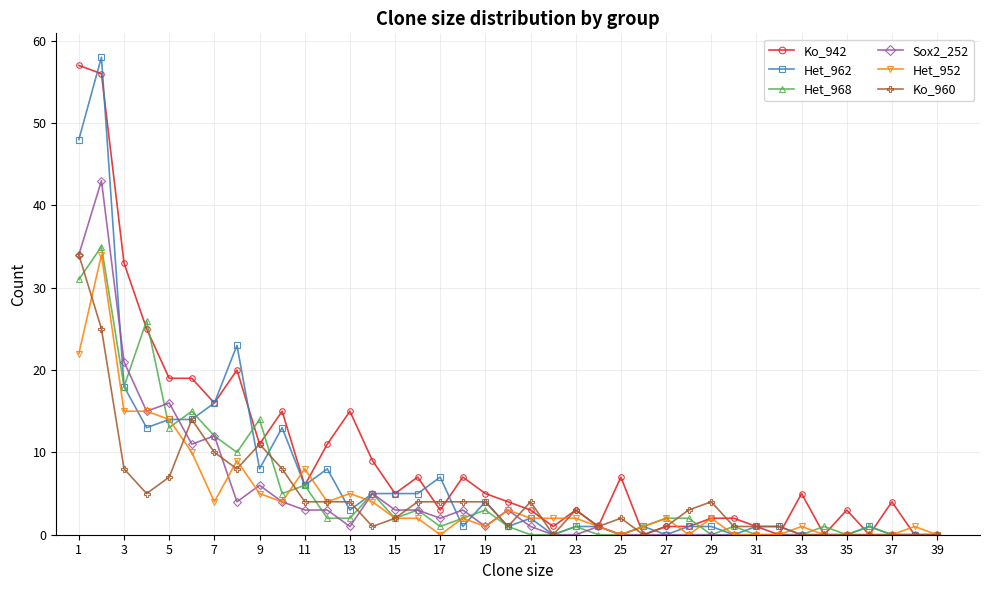

Which series has the largest range (max minus min)?

Het_962